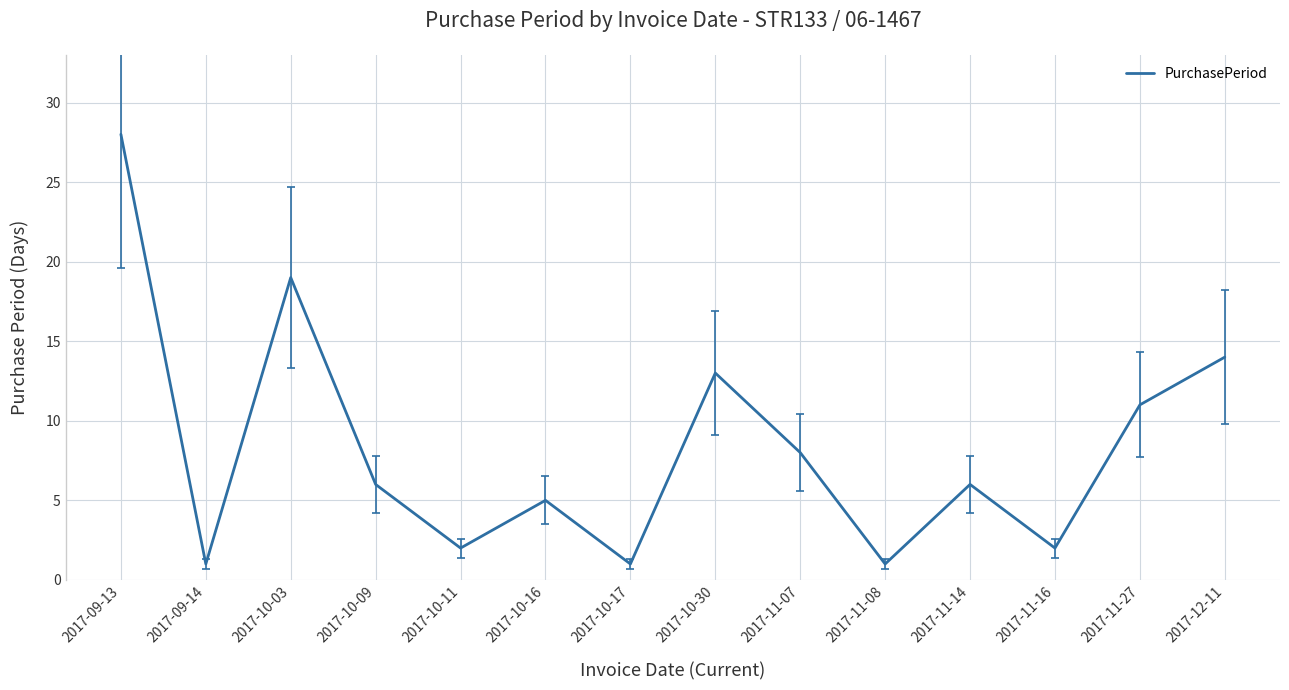

True or false: the data has more than 0 interior local peaks.

True